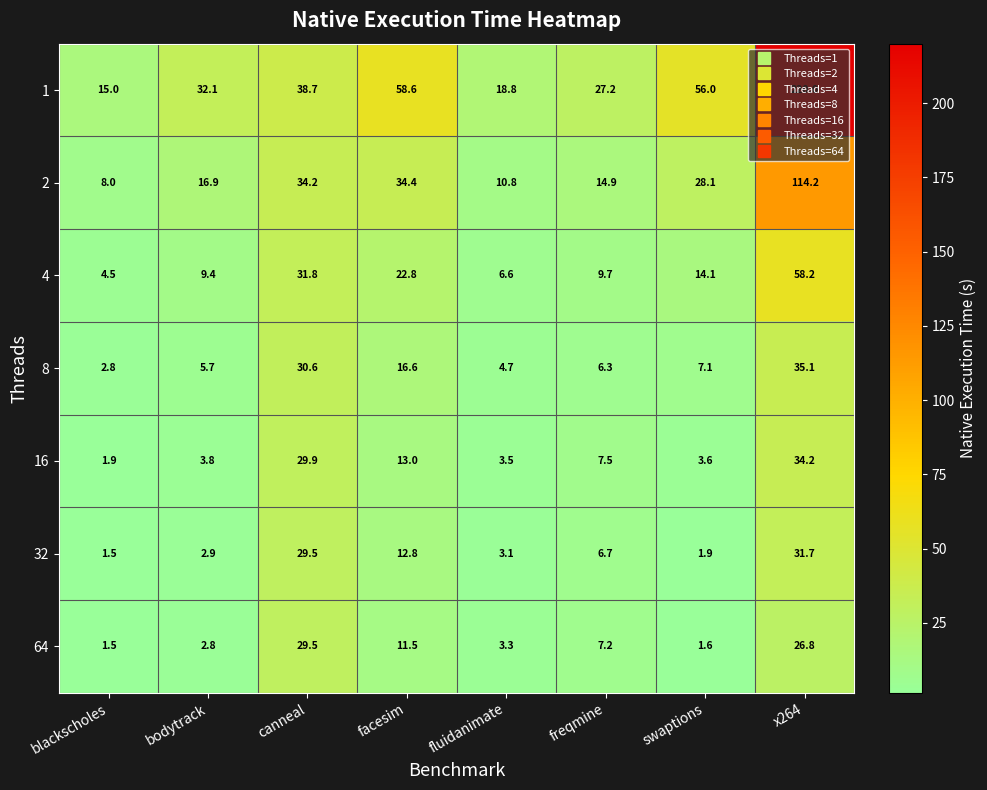

What is the difference between the maximum and second lowest values in the 32 series?

29.8